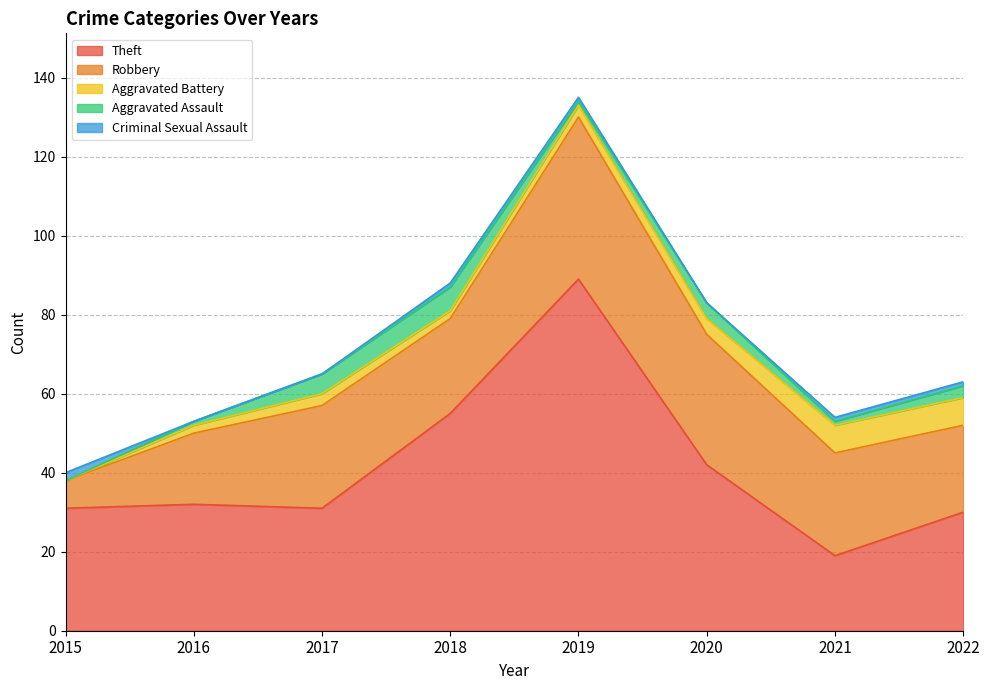

Is it true that Aggravated Battery equals 2 at 2018?

True